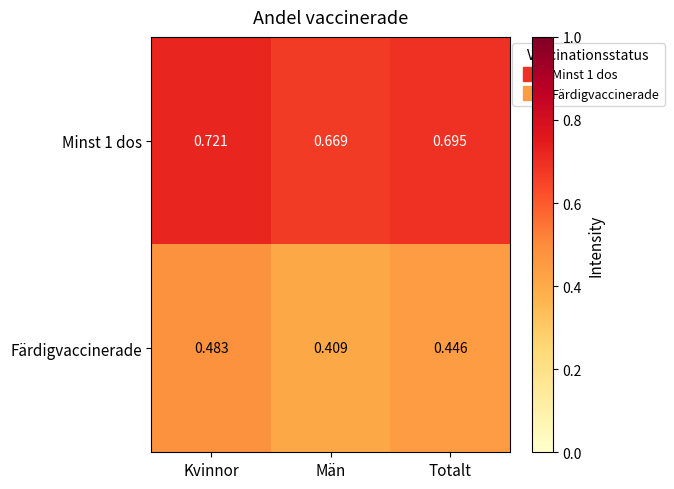

How many data points does each series have?

3